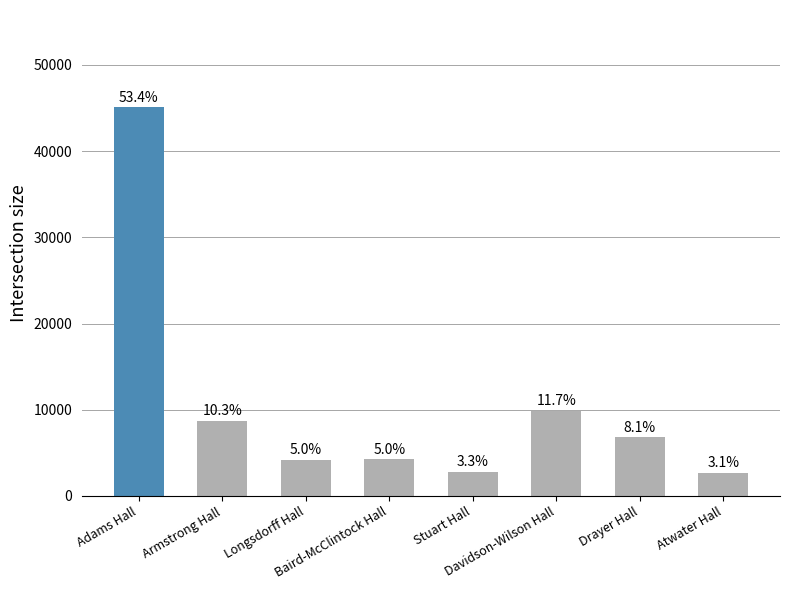

What is the difference between the values at Atwater Hall and Drayer Hall?

4150